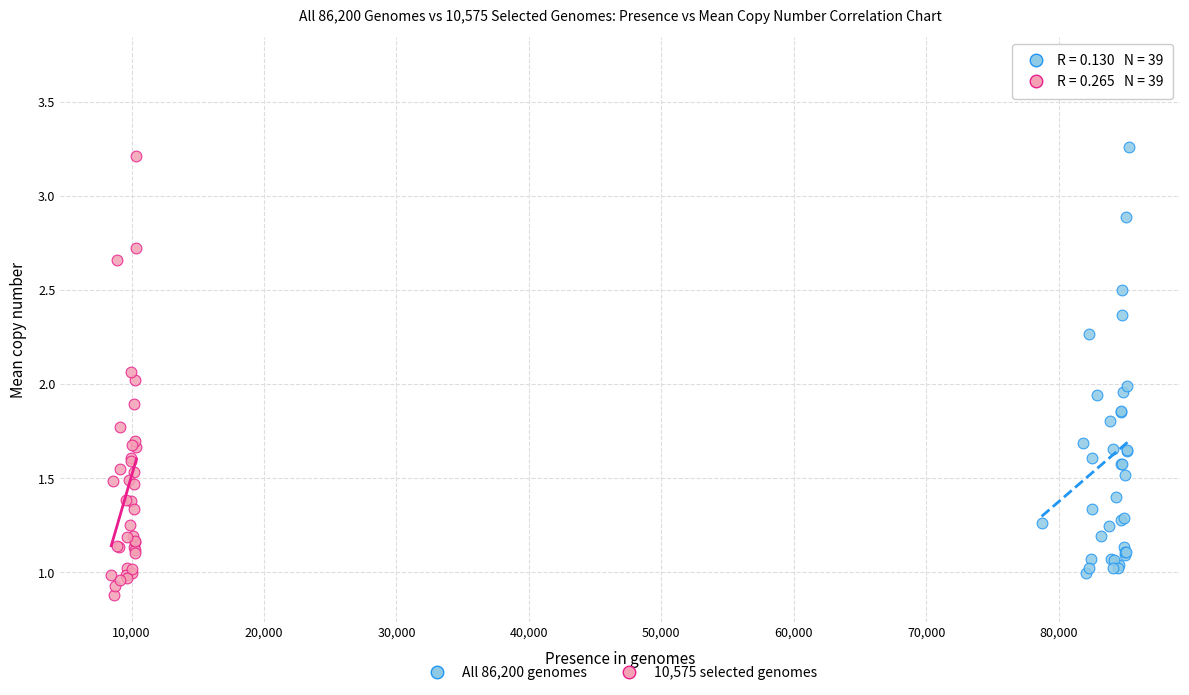

Which series contains the highest Y value?

All 86,200 genomes